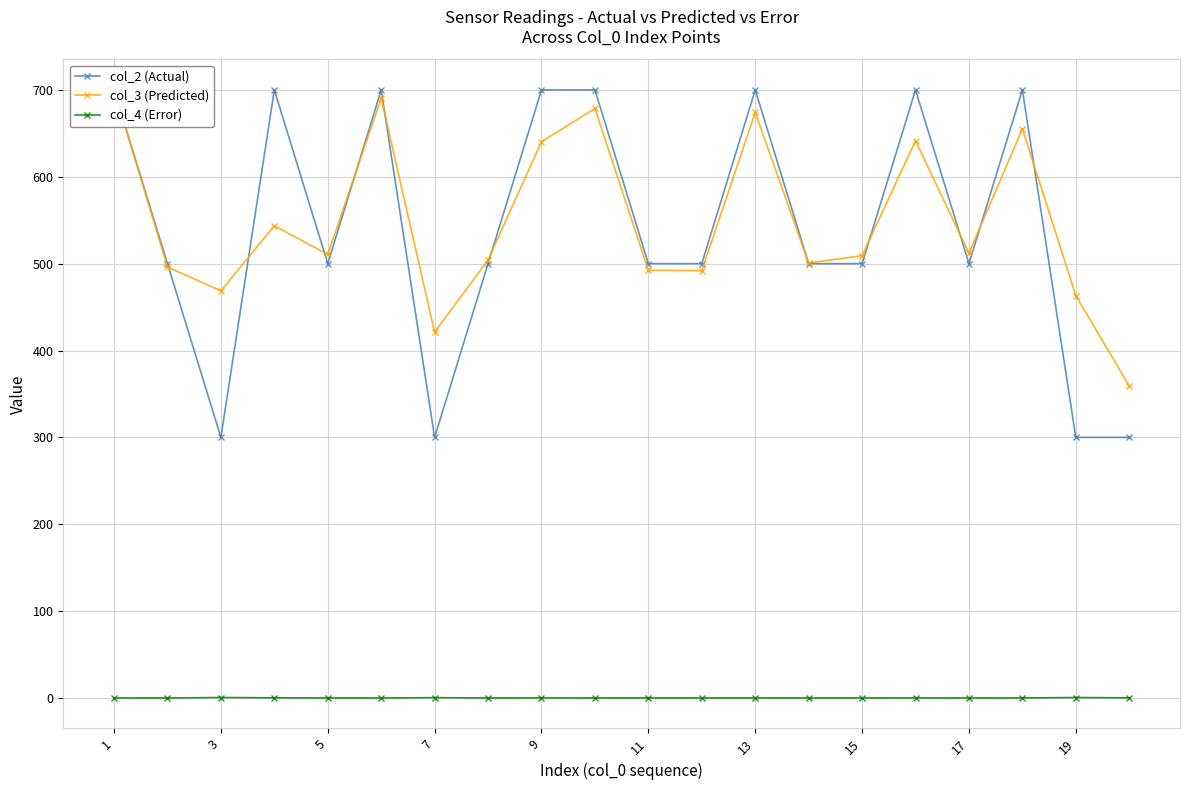

The col_4 (Error) series shows 0.0 at 17. True or false?

True